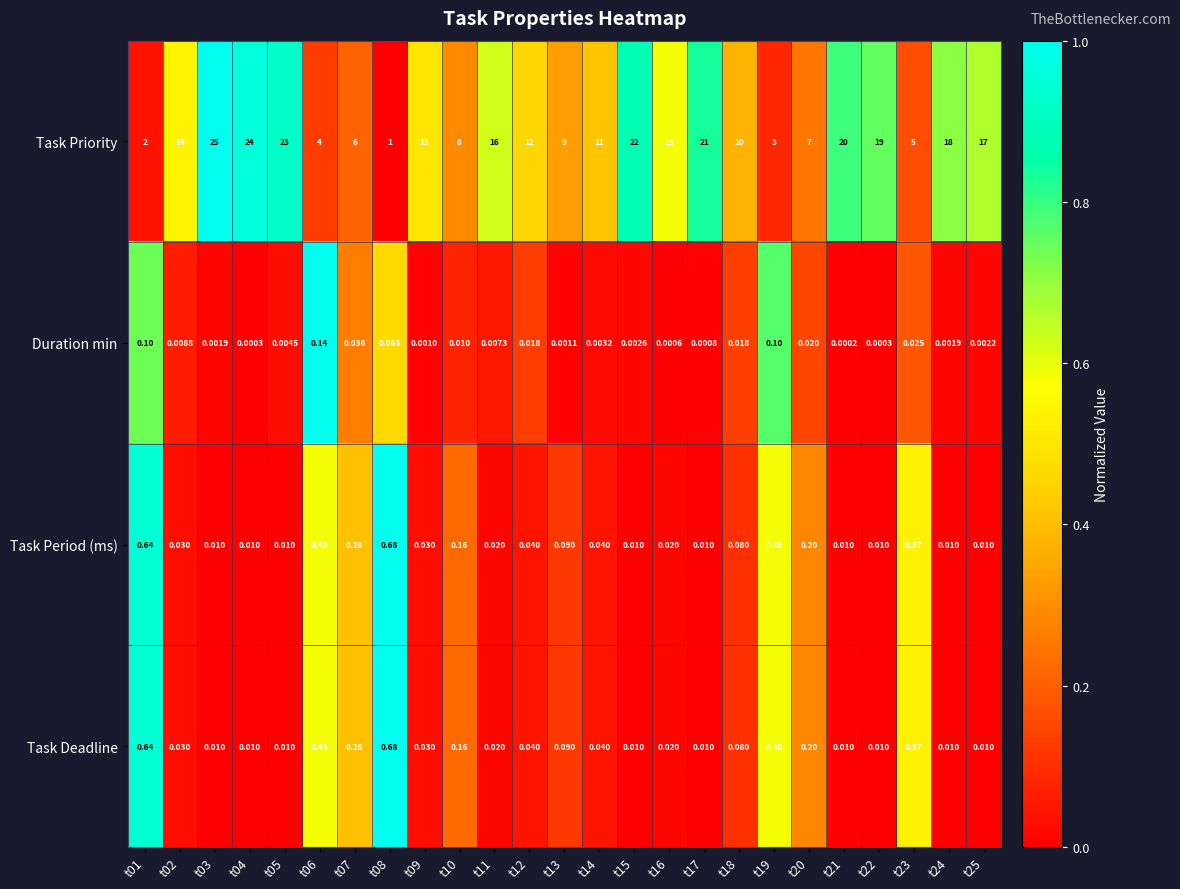

Is the value of Task Deadline at t04 greater than the value of Duration min at t22?

Yes